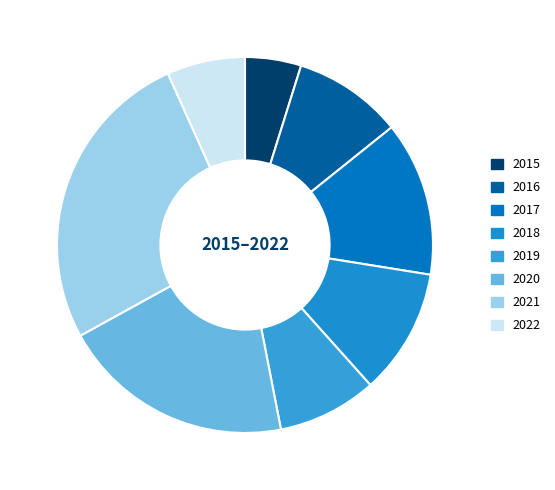

What is the ratio of the value at 2018 to the value at 2019?

1.3